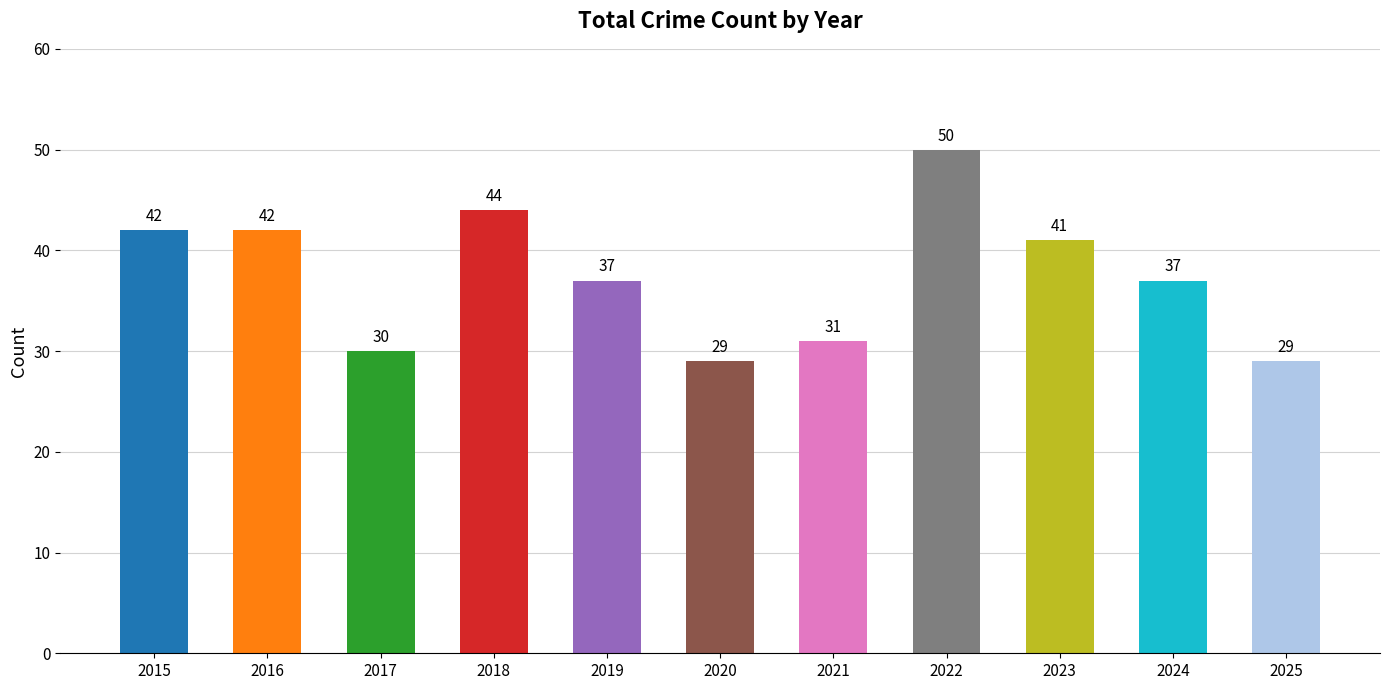

Approximately how many times larger is the value at 2025 compared to 2019?

0.8